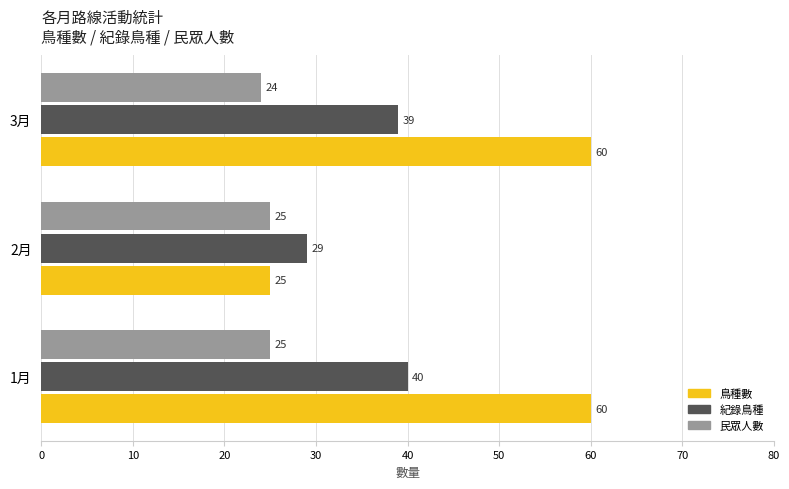

Which category has the lowest value across all series?

3月